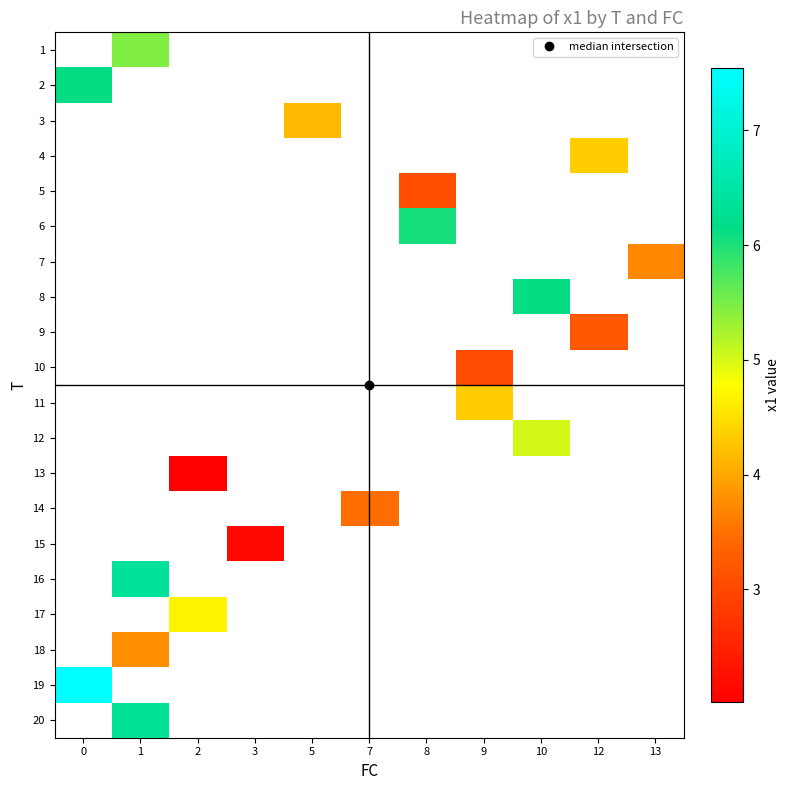

How many values in row_8 are above zero?

1